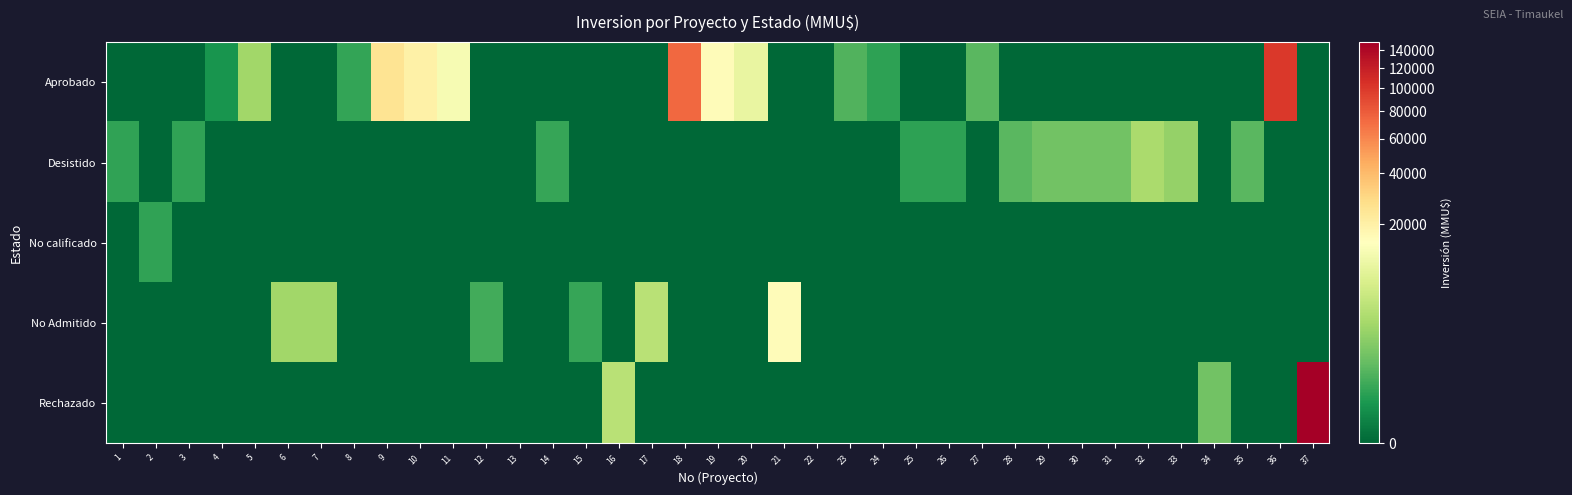

Count the number of categories in the chart.

37